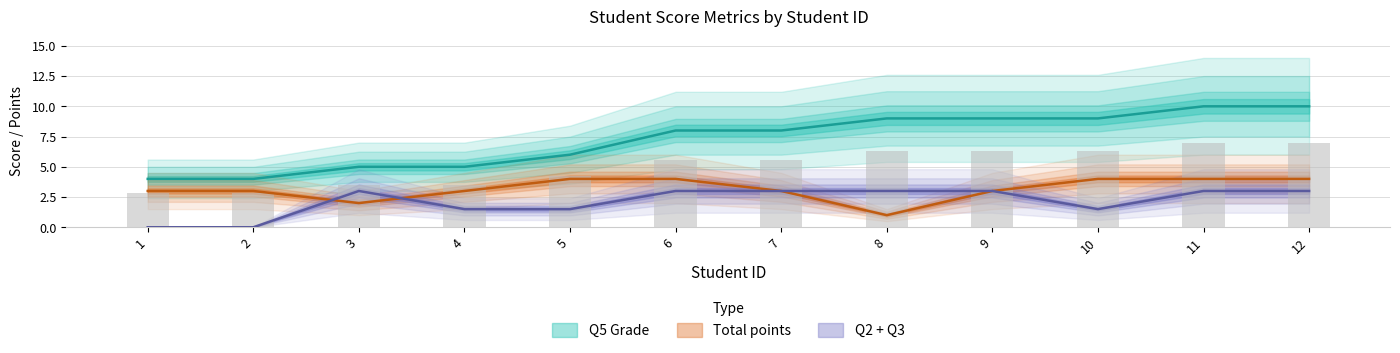

Which series has the widest spread of values?

Q5 Grade